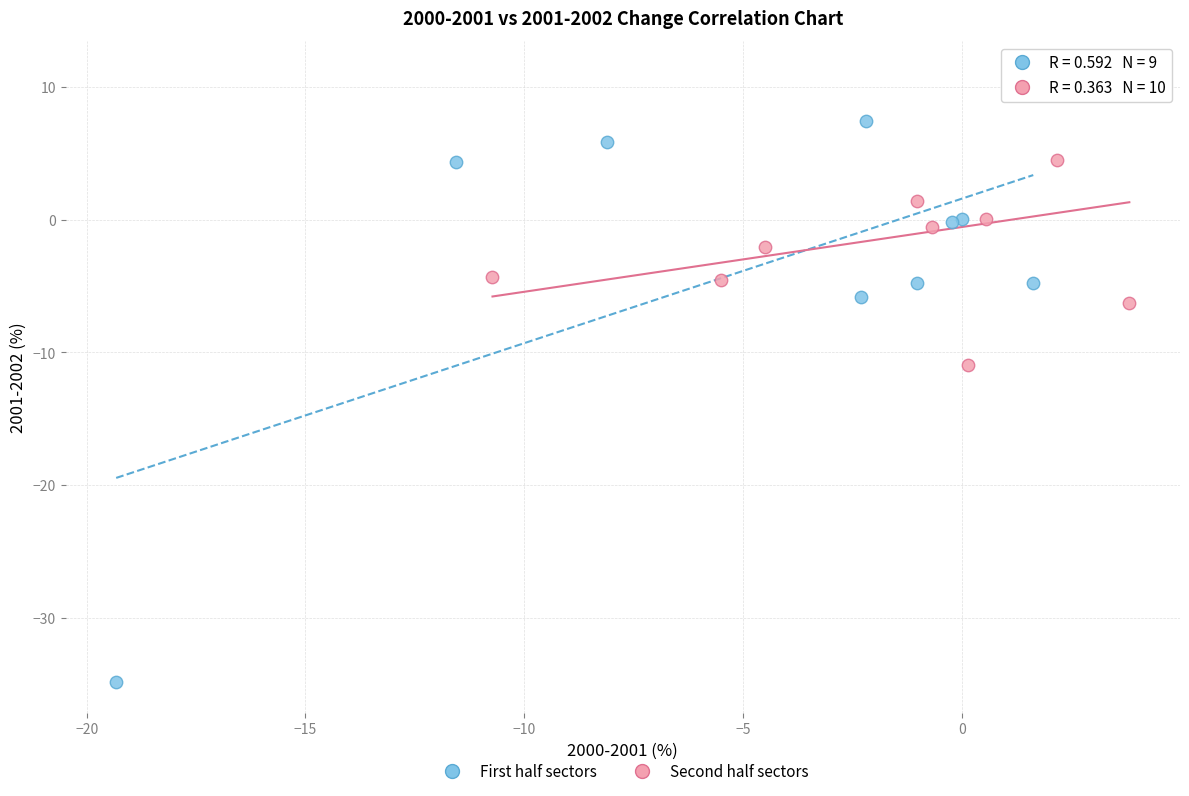

Which series reaches the maximum Y coordinate?

Second half sectors